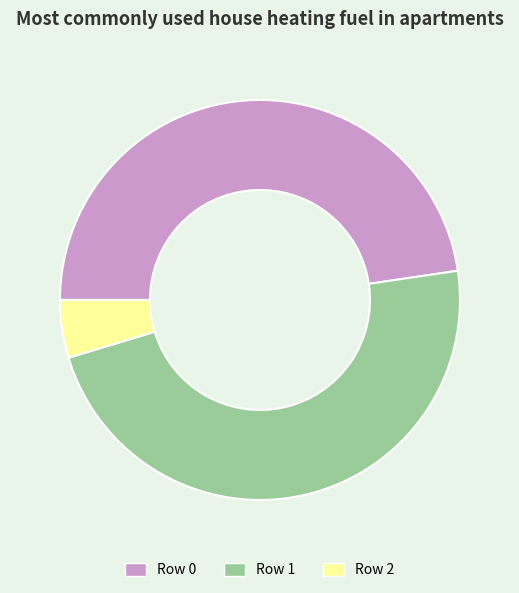

Is the sum of Row 1 and Row 2 greater than half?

Yes